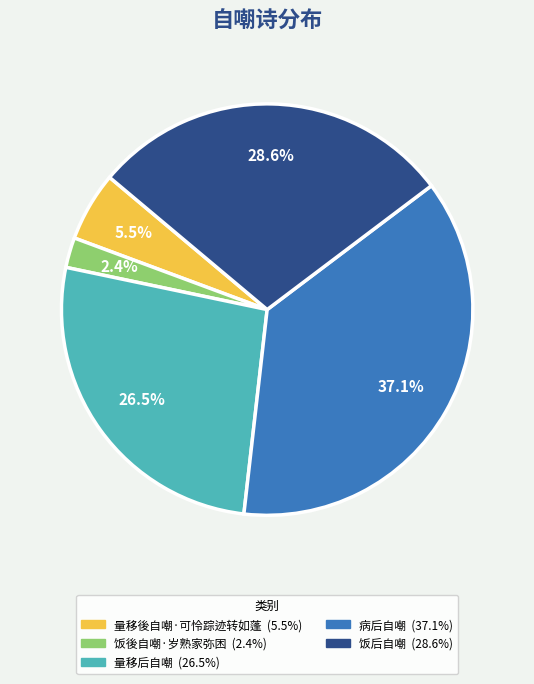

To the nearest percent, what is the combined percentage of 饭後自嘲·岁熟家弥困 and 病后自嘲?

39%